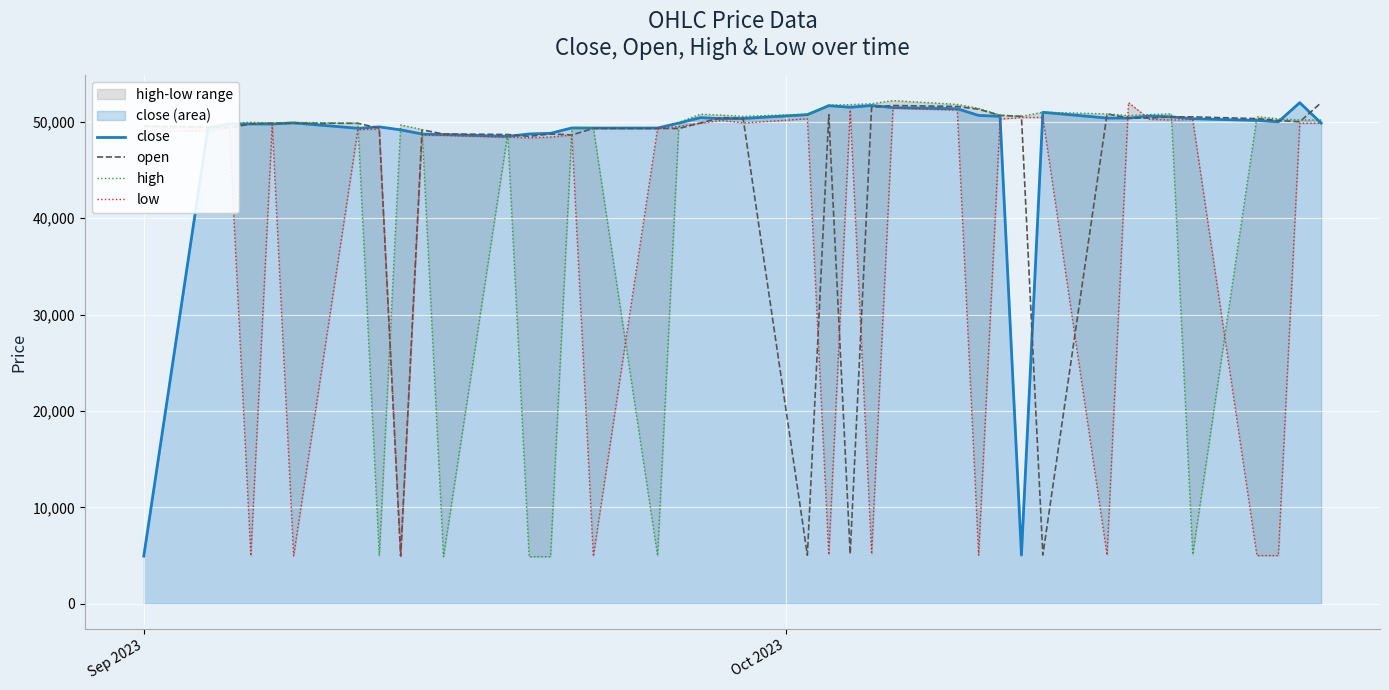

Which series has the largest total across all categories?

close